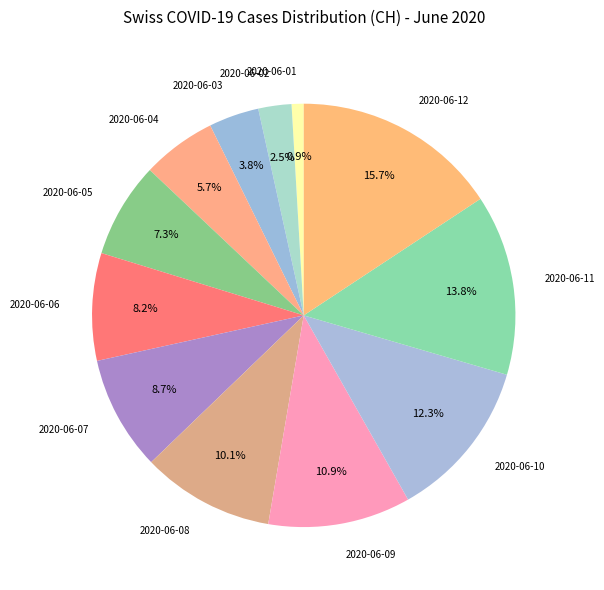

Is the sum of 2020-06-06 and 2020-06-09 greater than half?

No